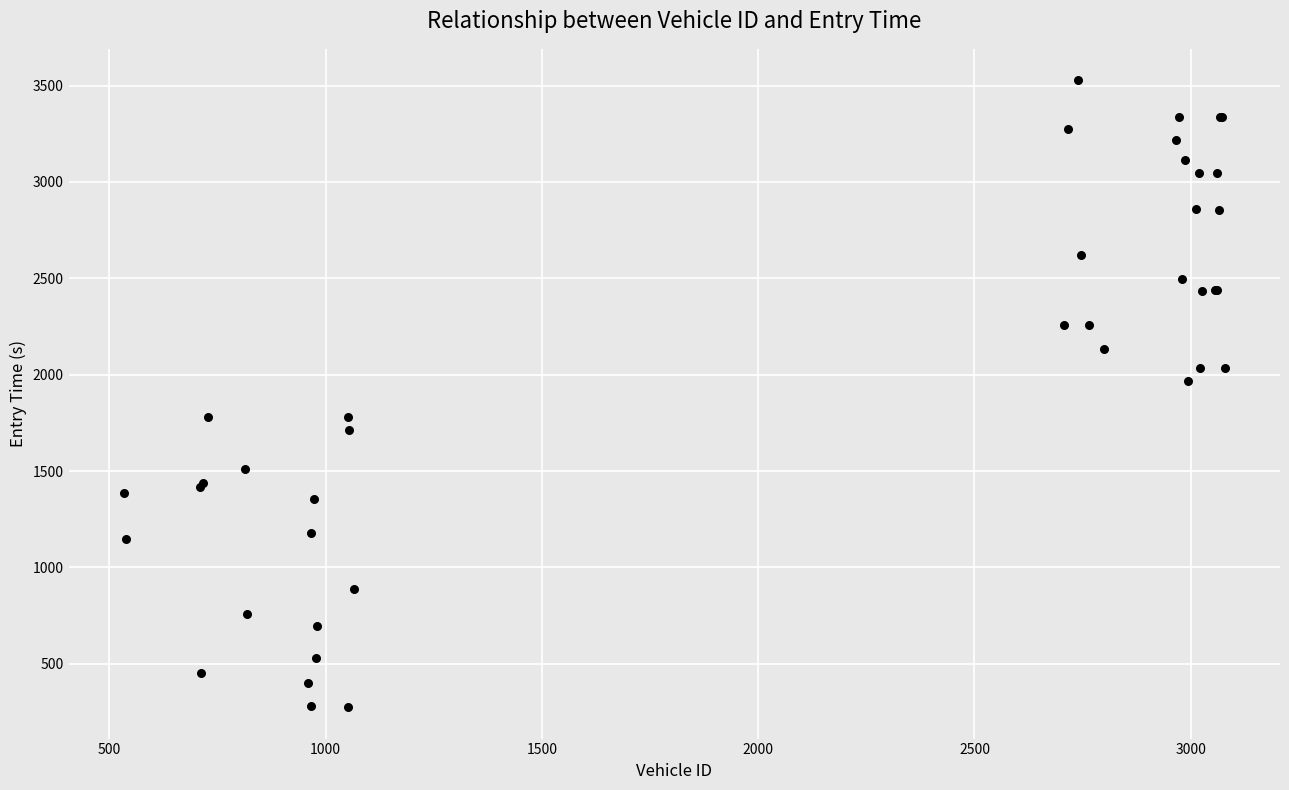

What Y value in the scatter plot is closest to 1901?

1966.2